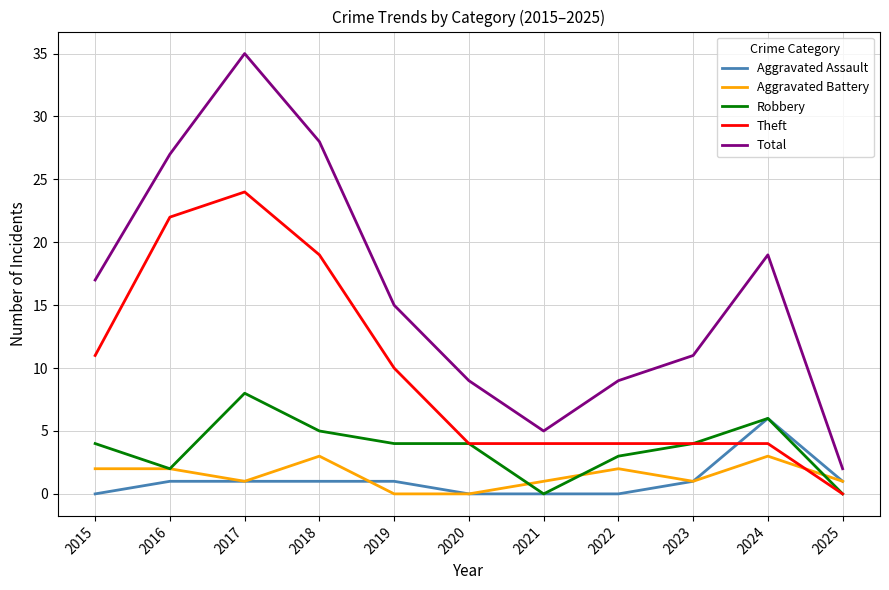

True or false: Aggravated Assault and Total intersect in this chart.

False